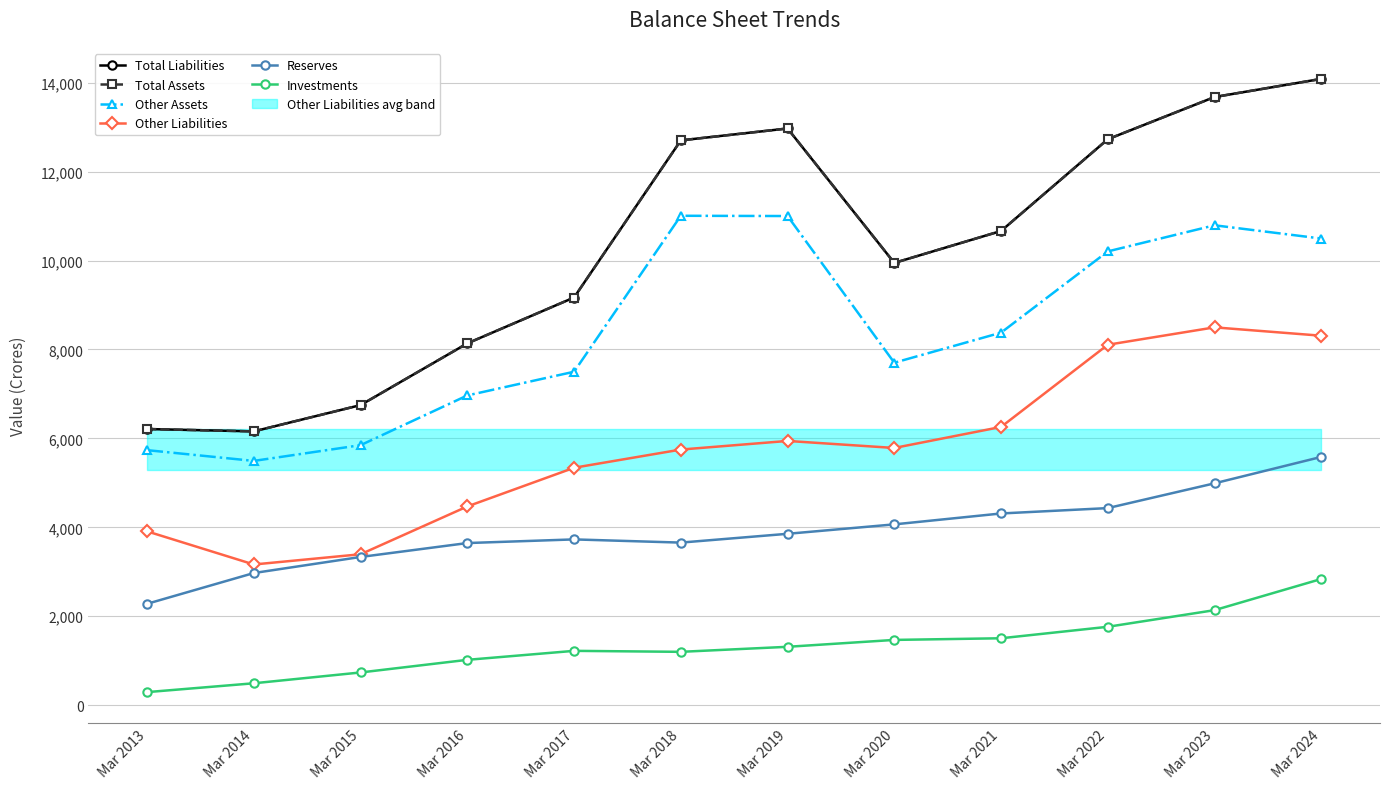

Between Mar 2022 and Mar 2014, which is larger?

Mar 2022